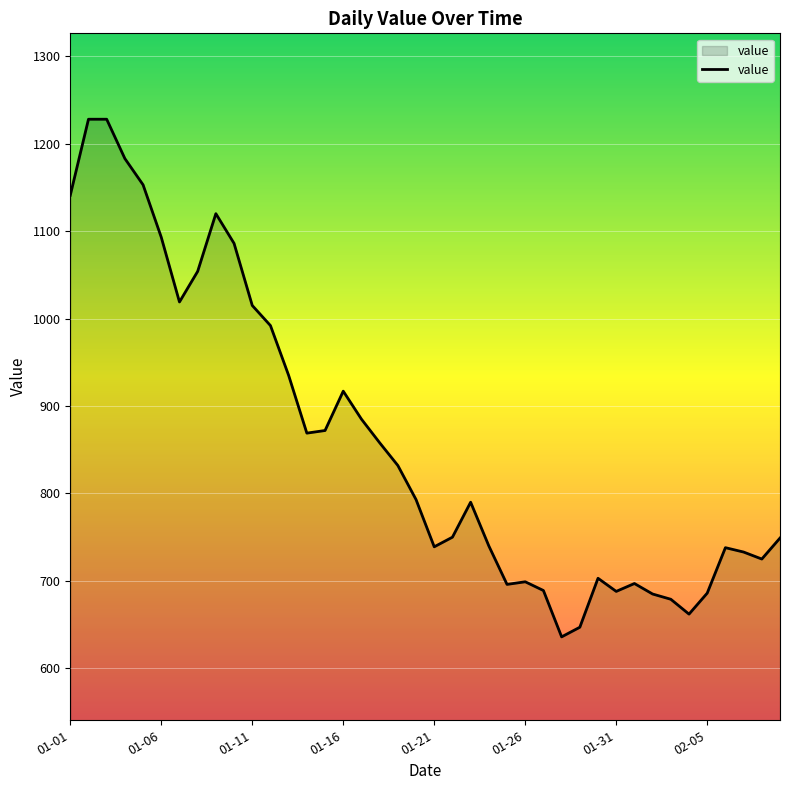

What is the maximum value shown in the chart?

1228